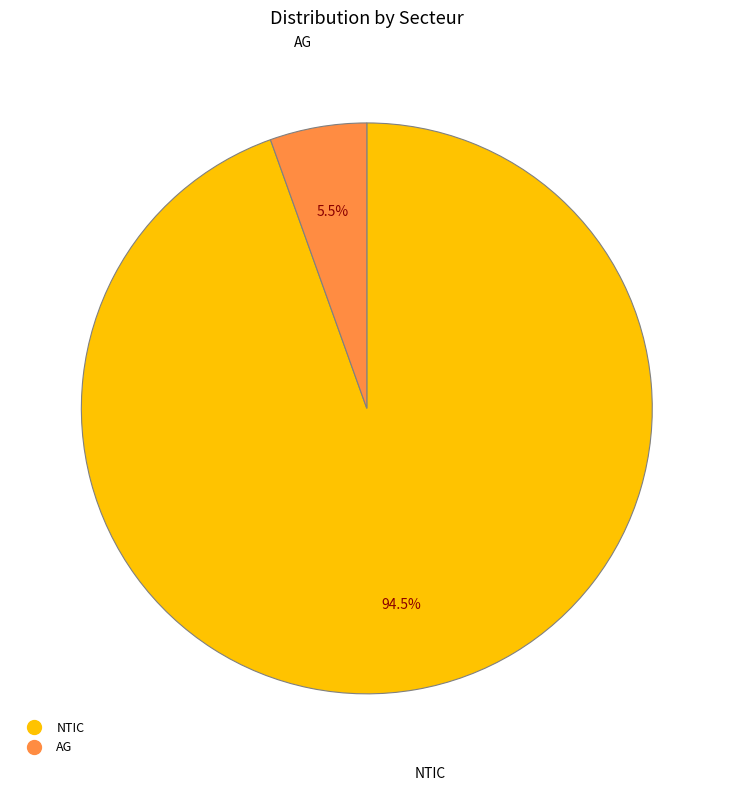

Is there a majority slice in this chart?

Yes